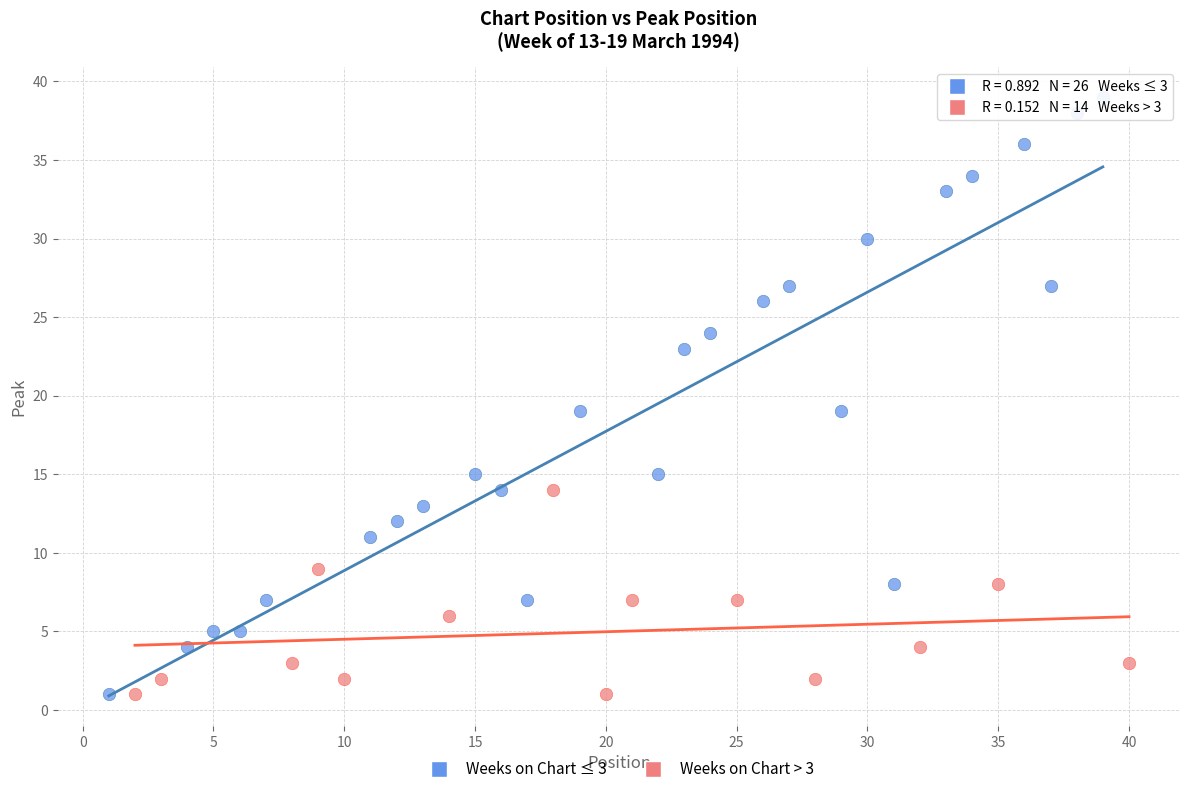

What are all the series names shown in the legend?

Weeks on Chart ≤ 3, Weeks on Chart > 3